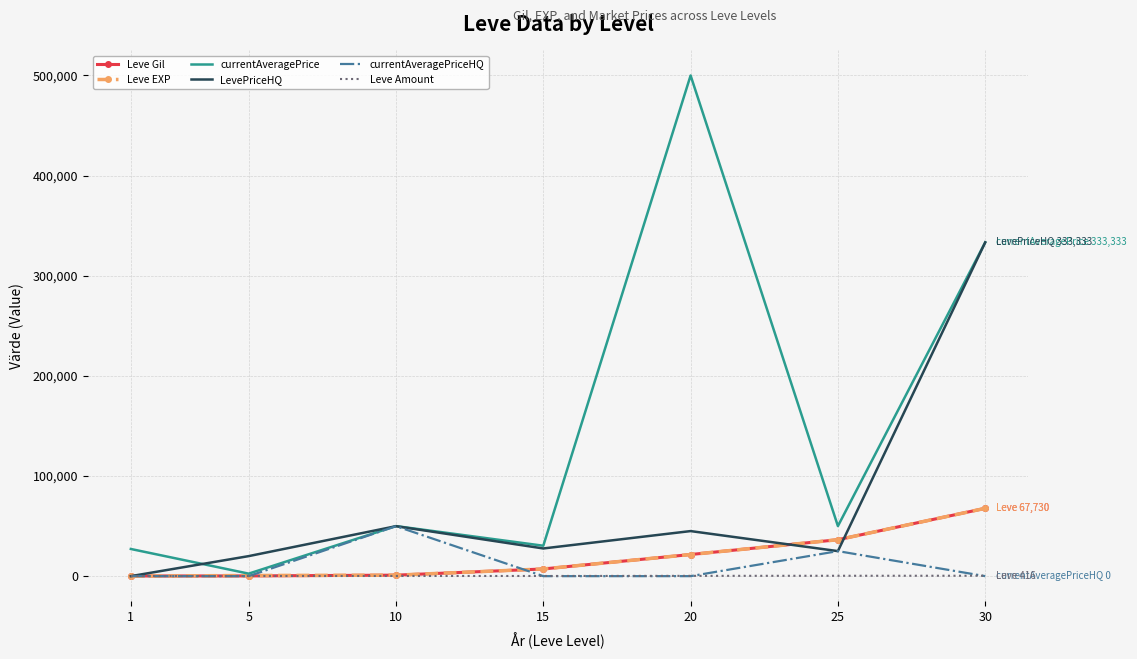

How many lines are shown in the chart?

6